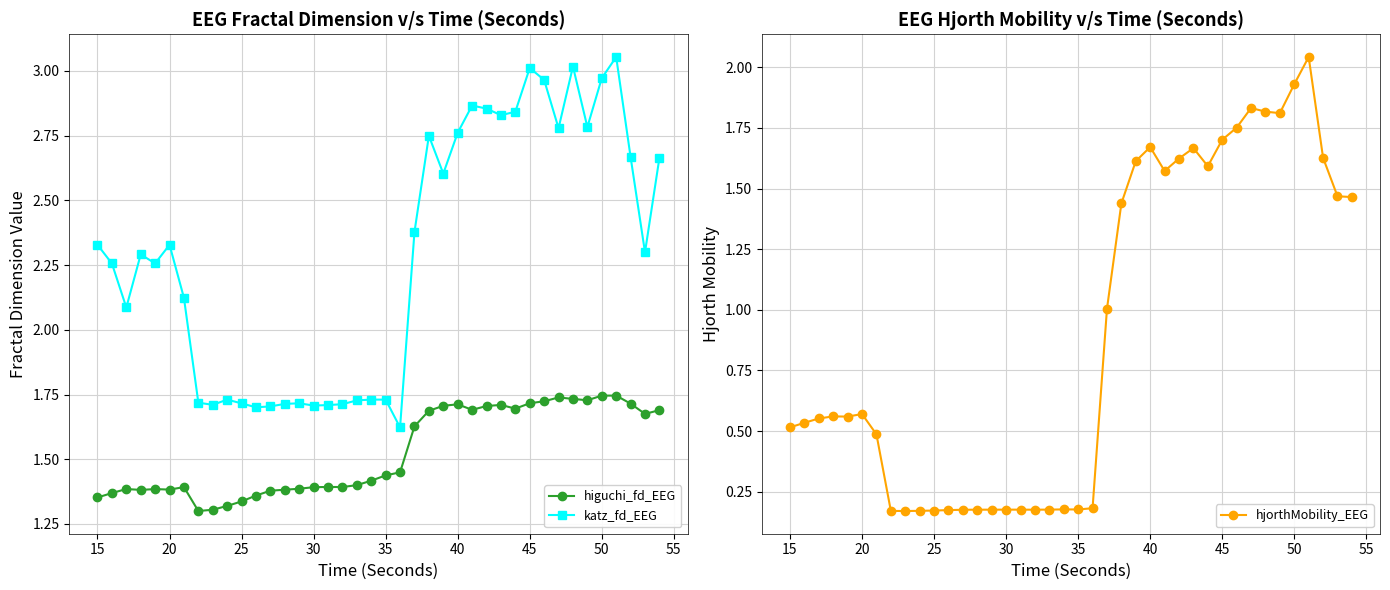

The higuchi_fd_EEG series shows 1.4 at 20. True or false?

True